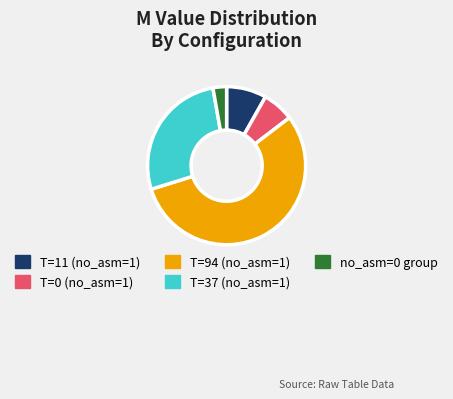

Is there any slice that represents more than half of the pie?

Yes